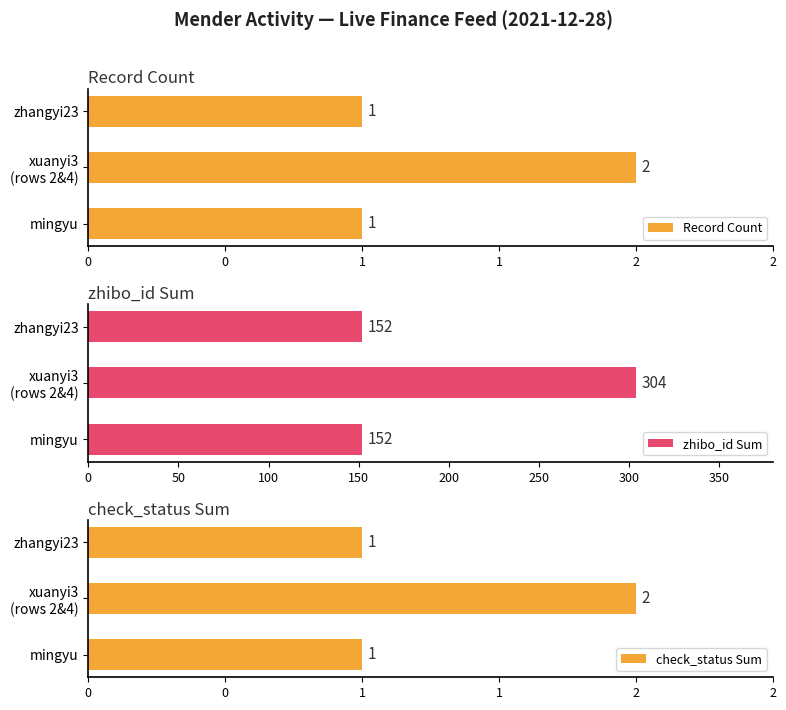

What are all the series names shown in the legend?

Record Count, zhibo_id Sum, check_status Sum